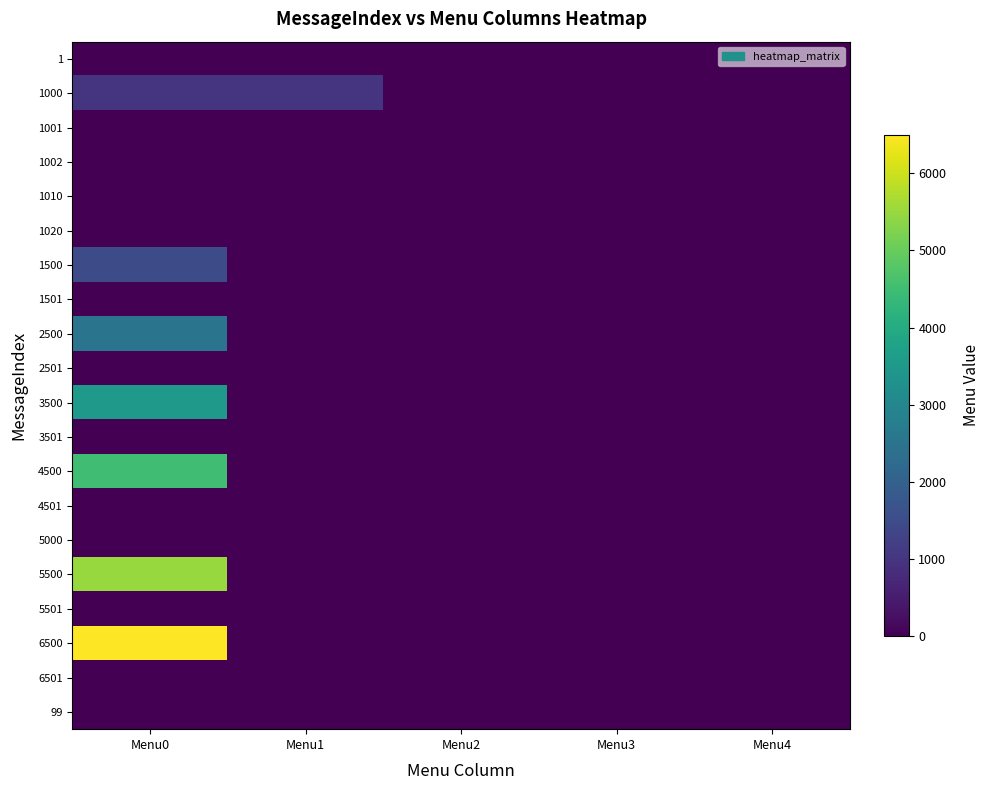

Reading right to left, what are all the values shown in this chart?

1: Menu4=0	Menu3=0	Menu2=0	Menu1=0	Menu0=0
1000: Menu4=0	Menu3=0	Menu2=0	Menu1=1002	Menu0=1001
1001: Menu4=0	Menu3=0	Menu2=0	Menu1=0	Menu0=0
1002: Menu4=0	Menu3=0	Menu2=0	Menu1=0	Menu0=0
1010: Menu4=0	Menu3=0	Menu2=0	Menu1=0	Menu0=0
1020: Menu4=0	Menu3=0	Menu2=0	Menu1=0	Menu0=0
1500: Menu4=0	Menu3=0	Menu2=0	Menu1=0	Menu0=1501
1501: Menu4=0	Menu3=0	Menu2=0	Menu1=0	Menu0=0
2500: Menu4=0	Menu3=0	Menu2=0	Menu1=0	Menu0=2501
2501: Menu4=0	Menu3=0	Menu2=0	Menu1=0	Menu0=0
3500: Menu4=0	Menu3=0	Menu2=0	Menu1=0	Menu0=3501
3501: Menu4=0	Menu3=0	Menu2=0	Menu1=0	Menu0=0
4500: Menu4=0	Menu3=0	Menu2=0	Menu1=0	Menu0=4501
4501: Menu4=0	Menu3=0	Menu2=0	Menu1=0	Menu0=0
5000: Menu4=0	Menu3=0	Menu2=0	Menu1=0	Menu0=0
5500: Menu4=0	Menu3=0	Menu2=0	Menu1=0	Menu0=5501
5501: Menu4=0	Menu3=0	Menu2=0	Menu1=0	Menu0=0
6500: Menu4=0	Menu3=0	Menu2=0	Menu1=0	Menu0=6501
6501: Menu4=0	Menu3=0	Menu2=0	Menu1=0	Menu0=0
99: Menu4=0	Menu3=0	Menu2=0	Menu1=0	Menu0=0